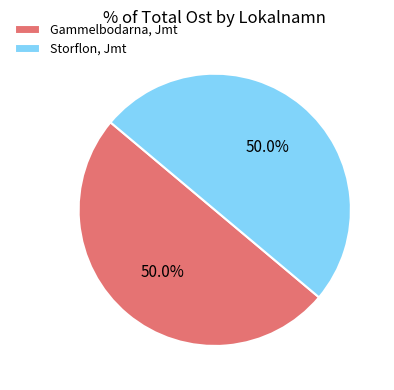

Combined, what portion of the pie is Storflon, Jmt and Gammelbodarna, Jmt?

100.0%